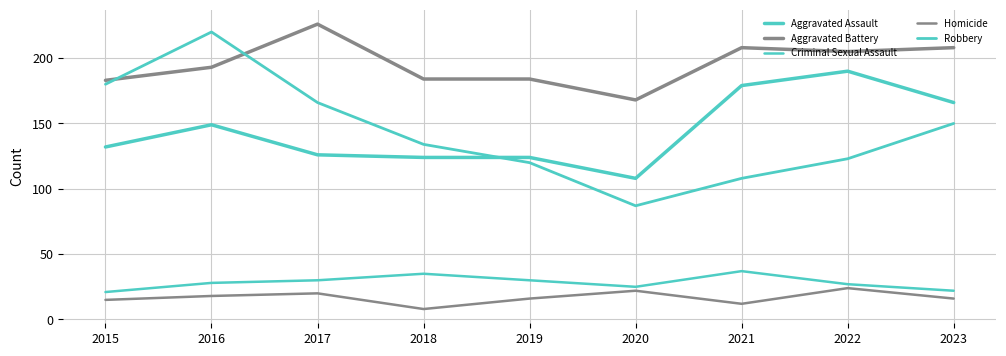

How many values in the Aggravated Assault series are below 132?

4